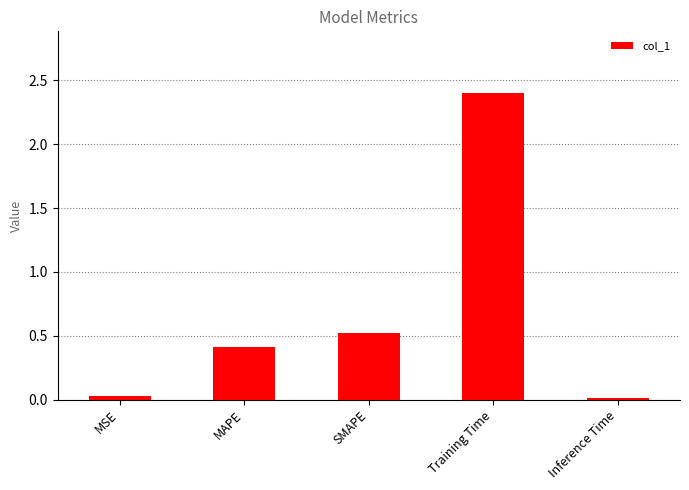

What is the value of the 4th bar from the left?

2.4